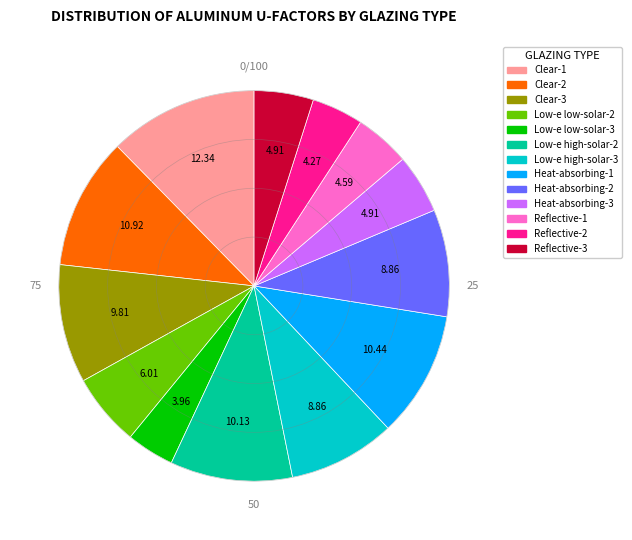

Combined, do Clear-2 and Reflective-3 account for over 50%?

No